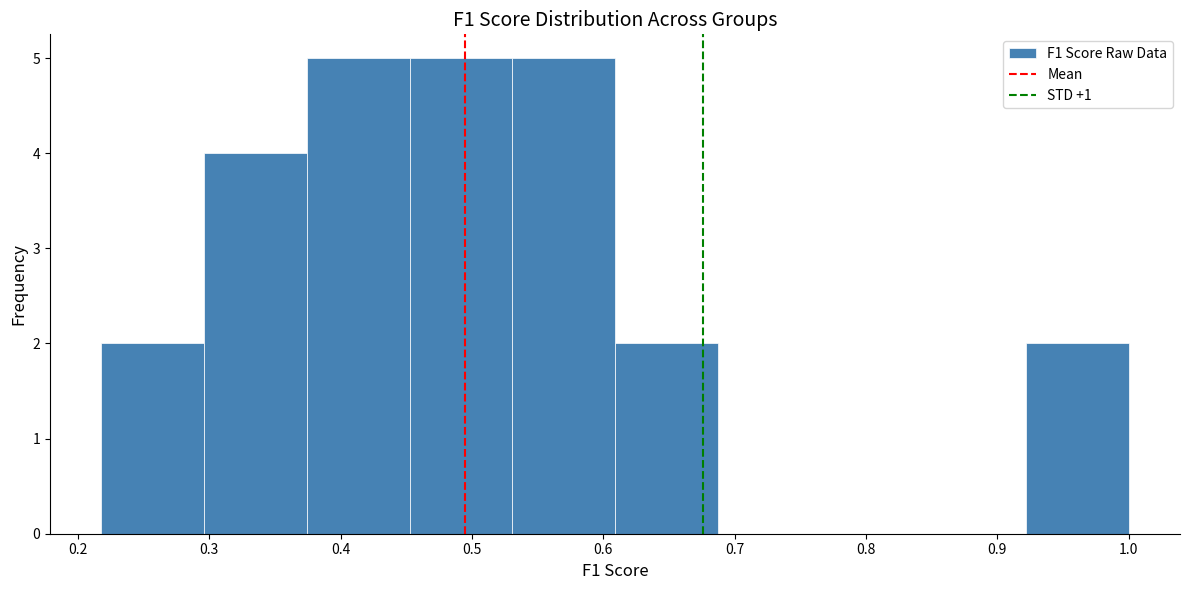

Reading left to right, list every bar in this chart as the range it spans on the x-axis followed by its height. Neither the bar edges nor the heights are printed on the chart, so give them approximately, as read against the axes.

0.22 to 0.30: 2
0.30 to 0.37: 4
0.37 to 0.45: 5
0.45 to 0.53: 5
0.53 to 0.61: 5
0.61 to 0.69: 2
0.69 to 0.77: 0
0.77 to 0.84: 0
0.84 to 0.92: 0
0.92 to 1.00: 2